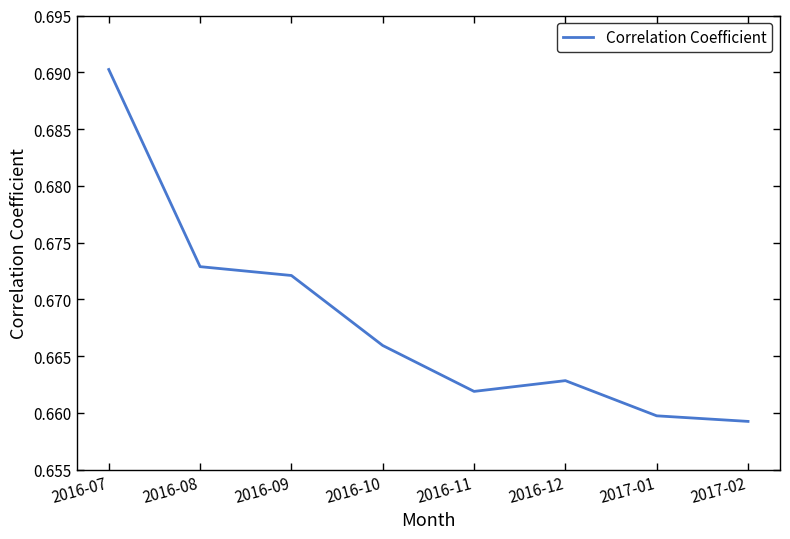

How many interior local peaks (higher than both neighbors) does the data have?

1